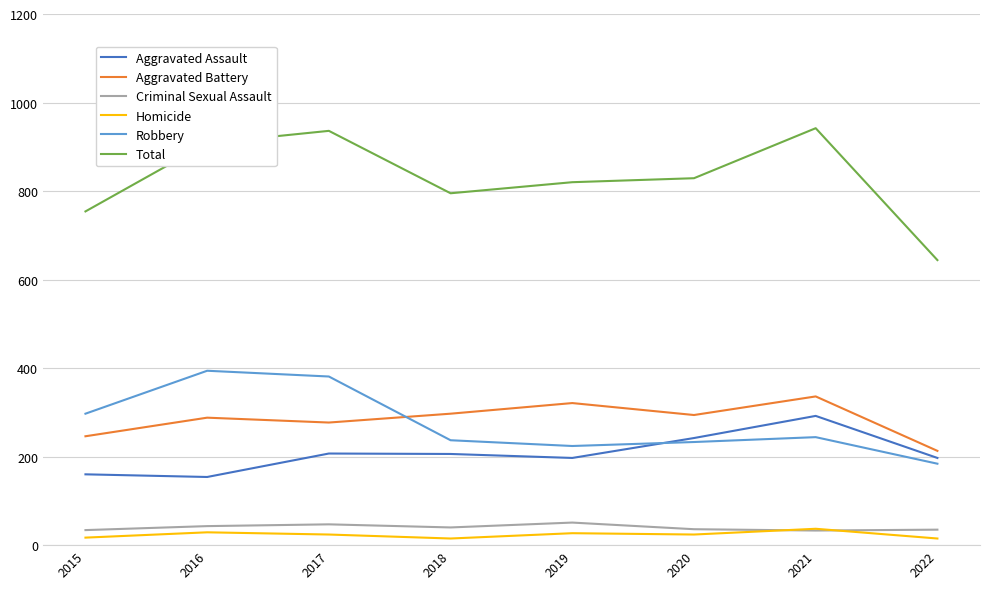

Count the number of data series in this chart.

6